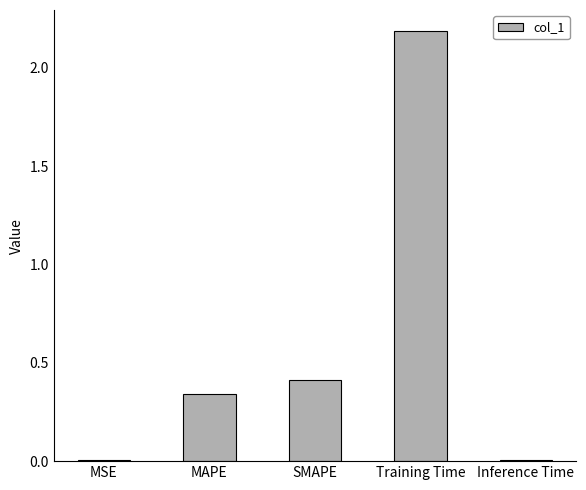

Is it true that the value at MAPE is 0.5?

False